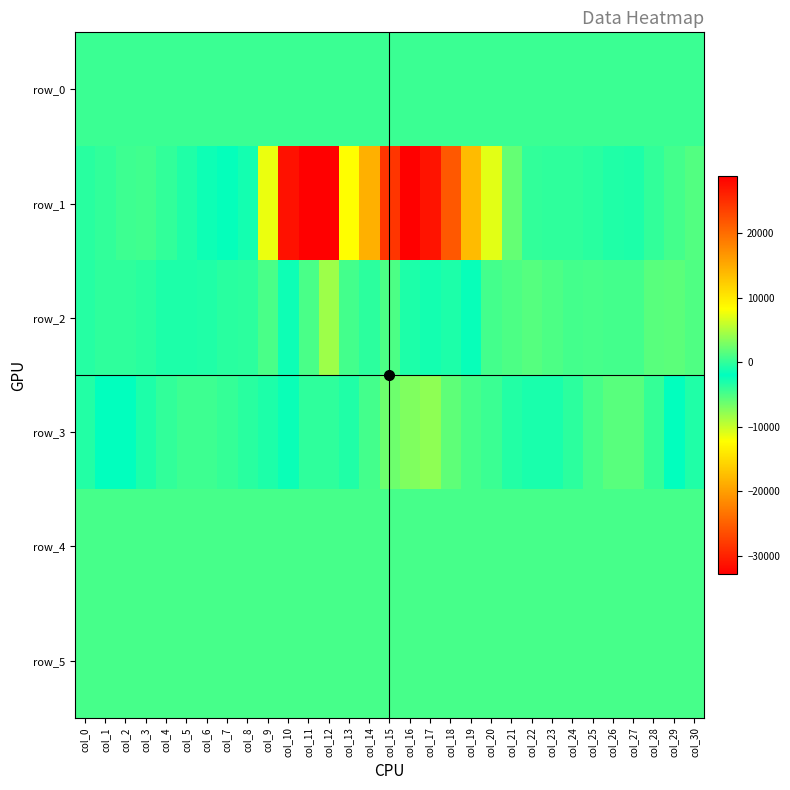

Where is row_5 nearest to the value 824?

col_6